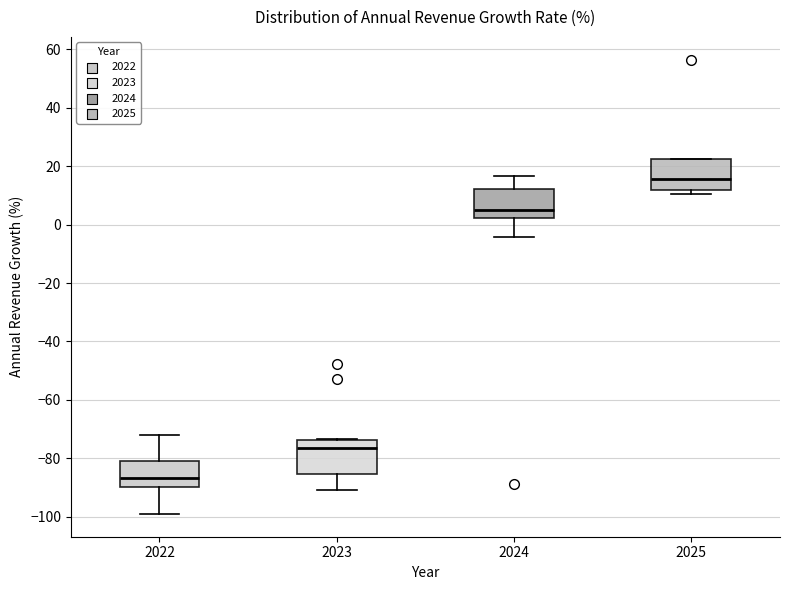

Reading left to right, transcribe this box plot: for each box, give where its median line is, the range the box spans, and where its two whiskers end, as read against the y-axis. The values are not printed on the chart, so give them approximately, as read against the axis.

2022: median -86, box -90 to -82, whiskers -100 to -72
2023: median -76, box -86 to -74, whiskers -90 to -74
2024: median 4, box 2 to 12, whiskers -4 to 16
2025: median 16, box 12 to 22, whiskers 10 to 22